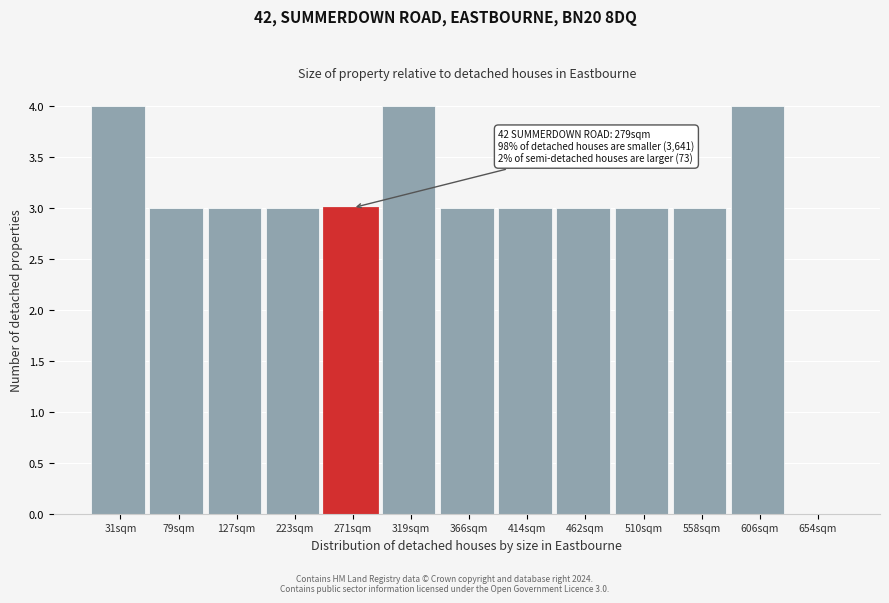

Reading right to left, list all the values displayed in this chart.

654sqm=0	606sqm=4	558sqm=3	510sqm=3	462sqm=3	414sqm=3	366sqm=3	319sqm=4	271sqm=3	223sqm=3	127sqm=3	79sqm=3	31sqm=4